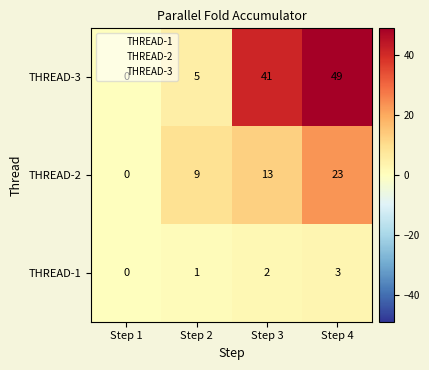

What is the average value of the THREAD-2 series?

11